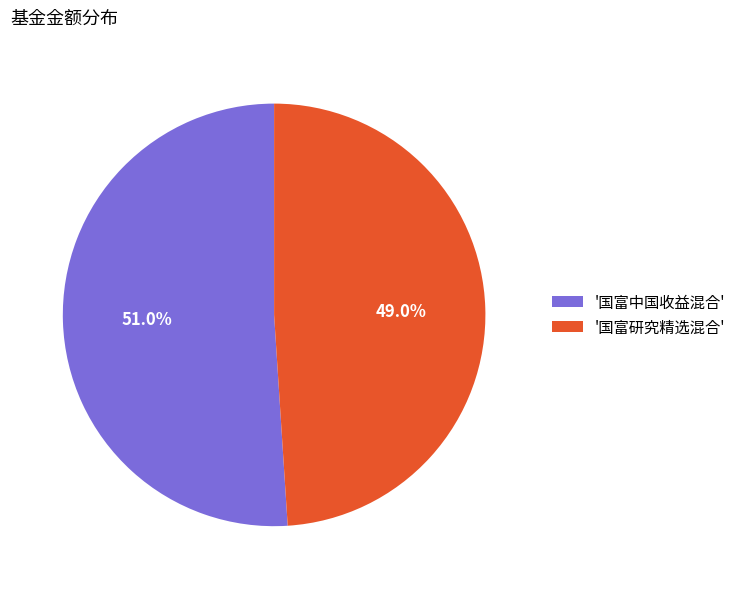

Count the number of slices in the pie.

2